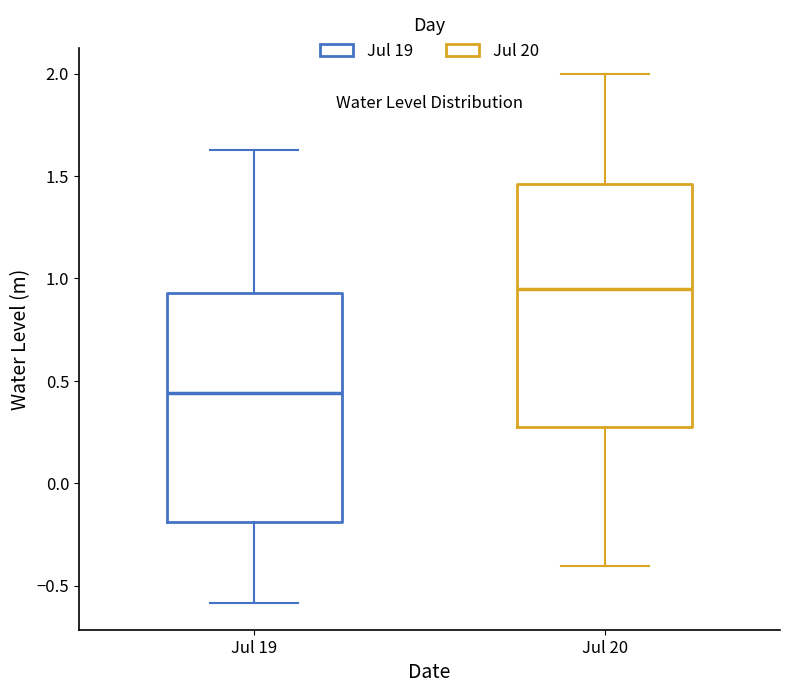

Which box has the highest median line?

Jul 20